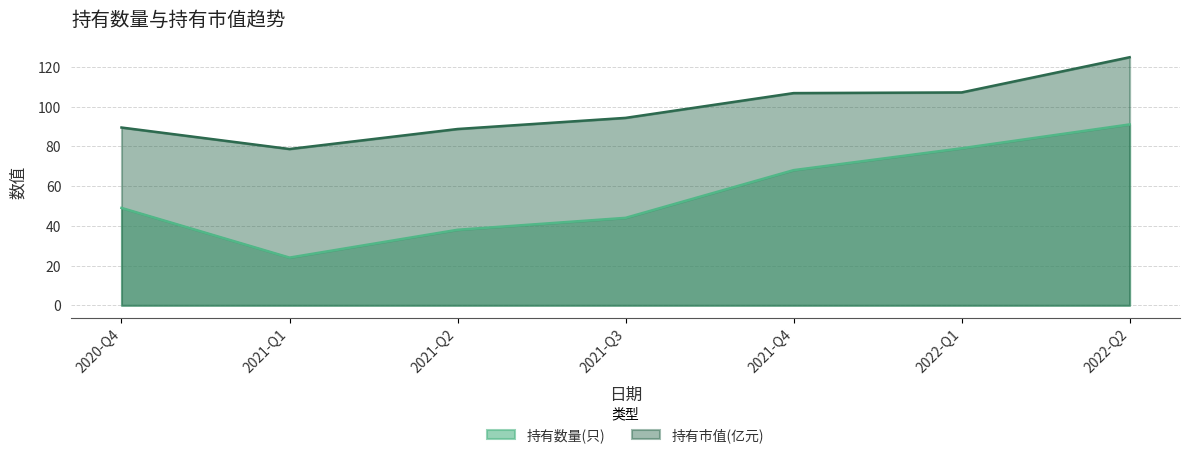

Is it true that 持有数量(只) equals 24.0 at 2021-Q1?

True